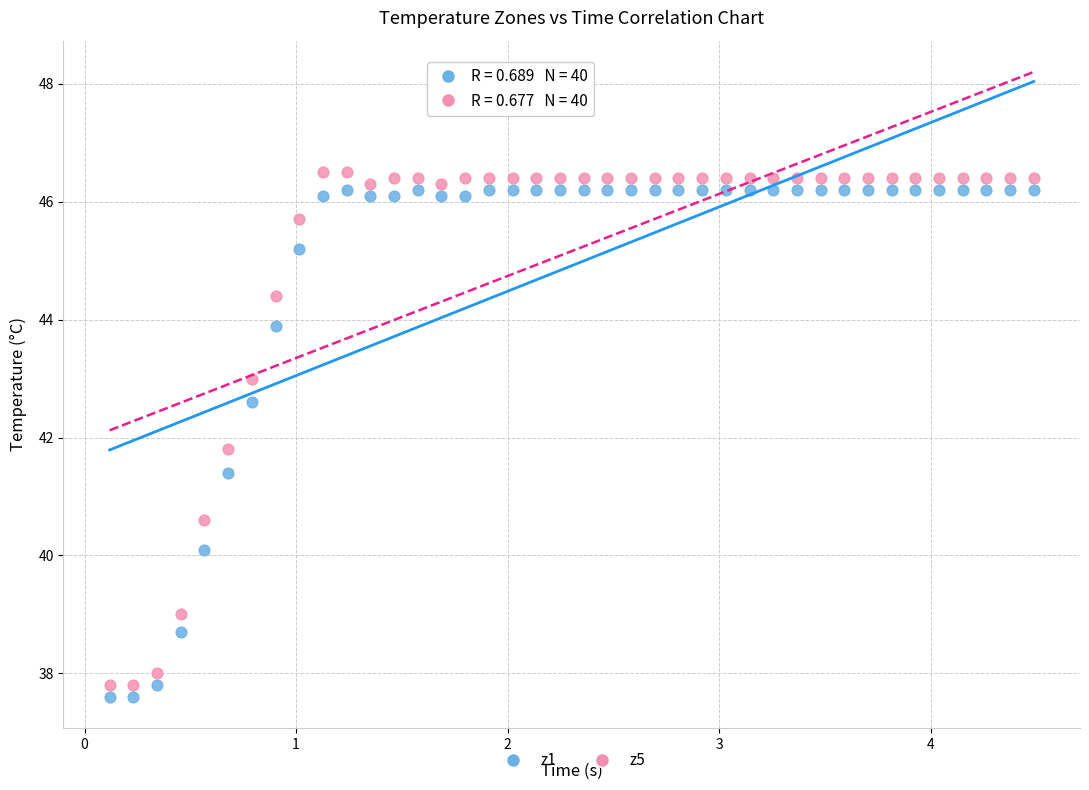

Which series reaches the minimum Y coordinate?

z1